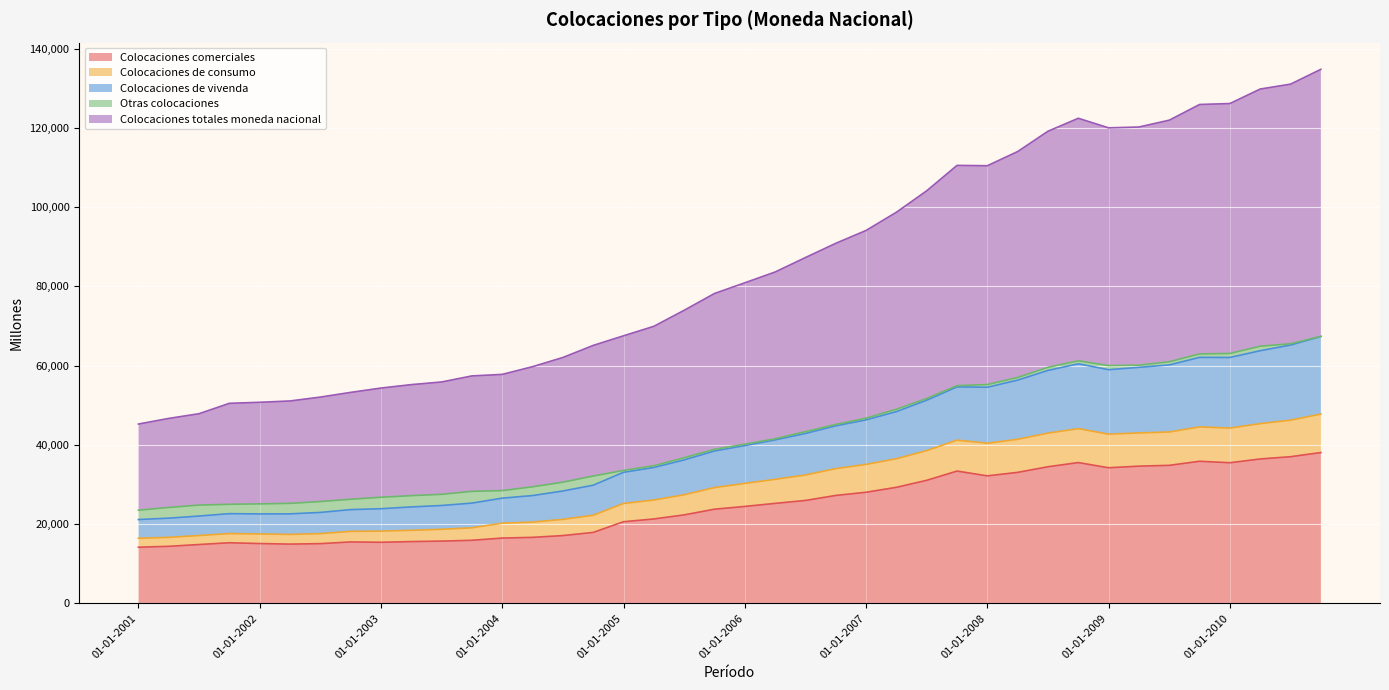

What is the value of the Colocaciones comerciales point at the 10th from the left?

15592